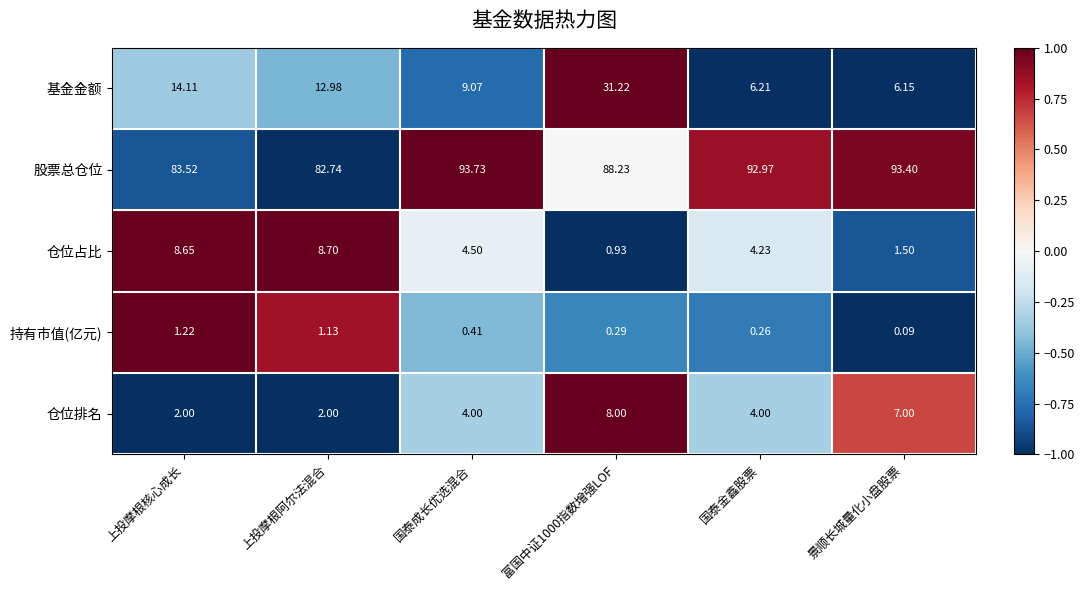

At which label does 仓位占比 first exceed 4?

上投摩根核心成长